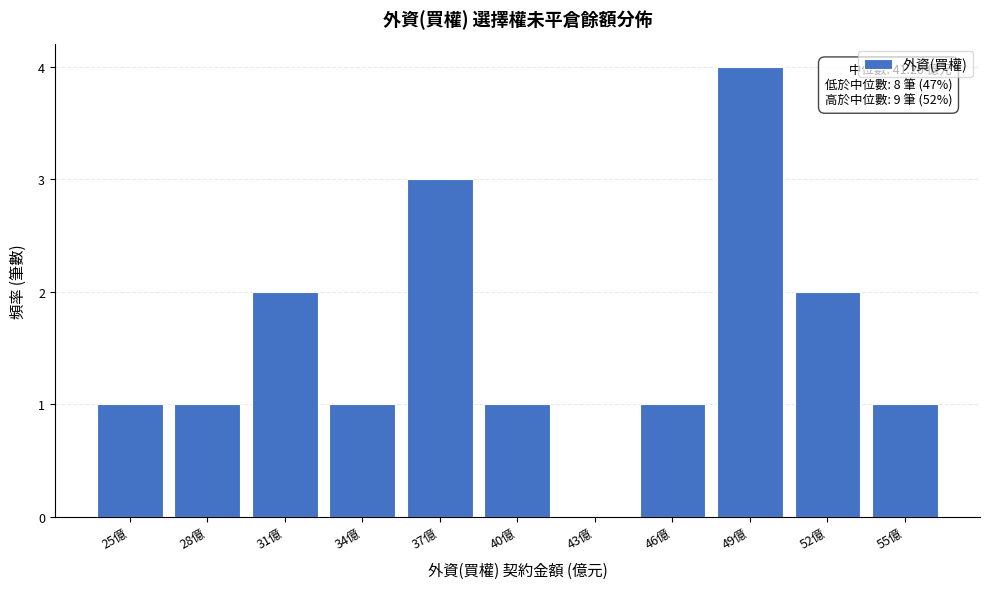

Reading left to right, extract all data points from this chart.

25億=1	28億=1	31億=2	34億=1	37億=3	40億=1	43億=0	46億=1	49億=4	52億=2	55億=1